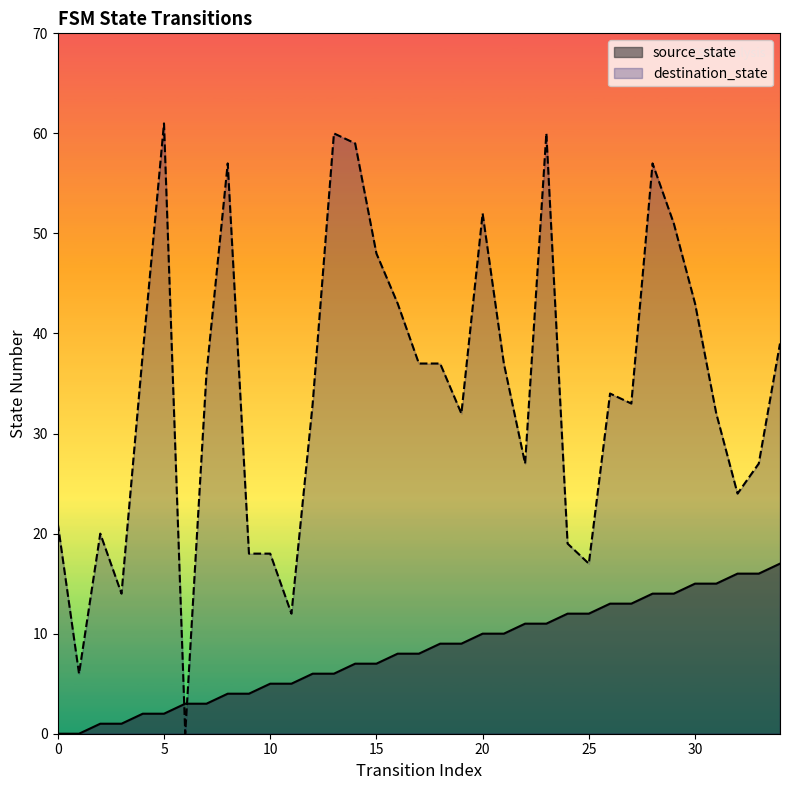

What are all the series names shown in the legend?

source_state, destination_state